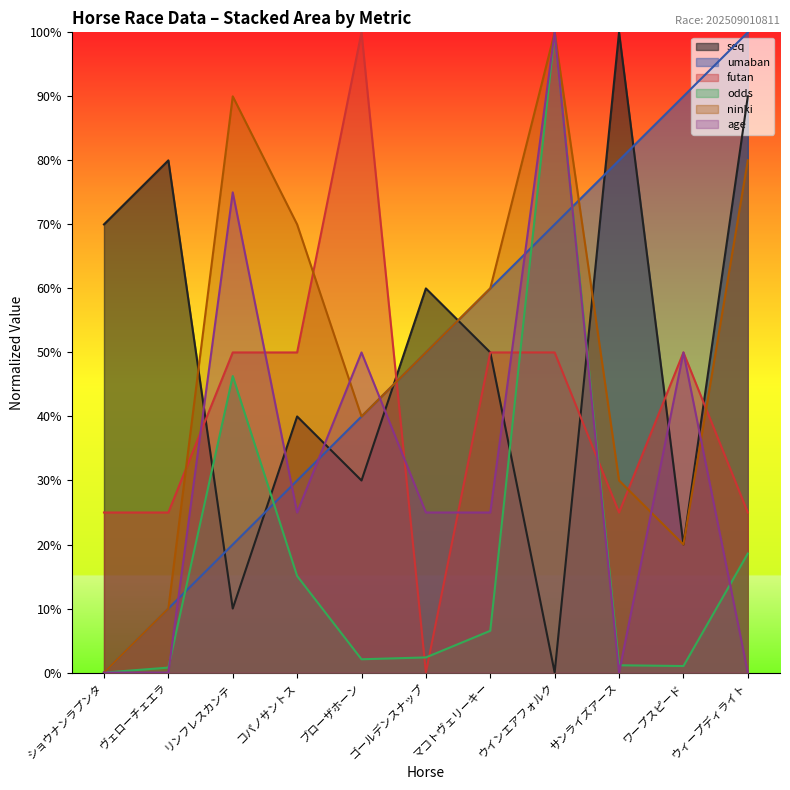

Reading right to left, list all the values displayed in this chart.

seq: ウィープディライト=90.0	ワープスピード=20.0	サンライズアース=100.0	ウインエアフォルク=0.0	マコトヴェリーキー=50.0	ゴールデンスナップ=60.0	ブローザホーン=30.0	コパノサントス=40.0	リンフレスカンテ=10.0	ヴェローチェエラ=80.0	ショウナンラプンタ=70.0
umaban: ウィープディライト=100.0	ワープスピード=90.0	サンライズアース=80.0	ウインエアフォルク=70.0	マコトヴェリーキー=60.0	ゴールデンスナップ=50.0	ブローザホーン=40.0	コパノサントス=30.0	リンフレスカンテ=20.0	ヴェローチェエラ=10.0	ショウナンラプンタ=0.0
futan: ウィープディライト=25.0	ワープスピード=50.0	サンライズアース=25.0	ウインエアフォルク=50.0	マコトヴェリーキー=50.0	ゴールデンスナップ=0.0	ブローザホーン=100.0	コパノサントス=50.0	リンフレスカンテ=50.0	ヴェローチェエラ=25.0	ショウナンラプンタ=25.0
odds: ウィープディライト=18.6	ワープスピード=1.0	サンライズアース=1.1	ウインエアフォルク=100.0	マコトヴェリーキー=6.5	ゴールデンスナップ=2.4	ブローザホーン=2.1	コパノサントス=15.1	リンフレスカンテ=46.3	ヴェローチェエラ=0.8	ショウナンラプンタ=0.0
ninki: ウィープディライト=80.0	ワープスピード=20.0	サンライズアース=30.0	ウインエアフォルク=100.0	マコトヴェリーキー=60.0	ゴールデンスナップ=50.0	ブローザホーン=40.0	コパノサントス=70.0	リンフレスカンテ=90.0	ヴェローチェエラ=10.0	ショウナンラプンタ=0.0
age: ウィープディライト=0.0	ワープスピード=50.0	サンライズアース=0.0	ウインエアフォルク=100.0	マコトヴェリーキー=25.0	ゴールデンスナップ=25.0	ブローザホーン=50.0	コパノサントス=25.0	リンフレスカンテ=75.0	ヴェローチェエラ=0.0	ショウナンラプンタ=0.0